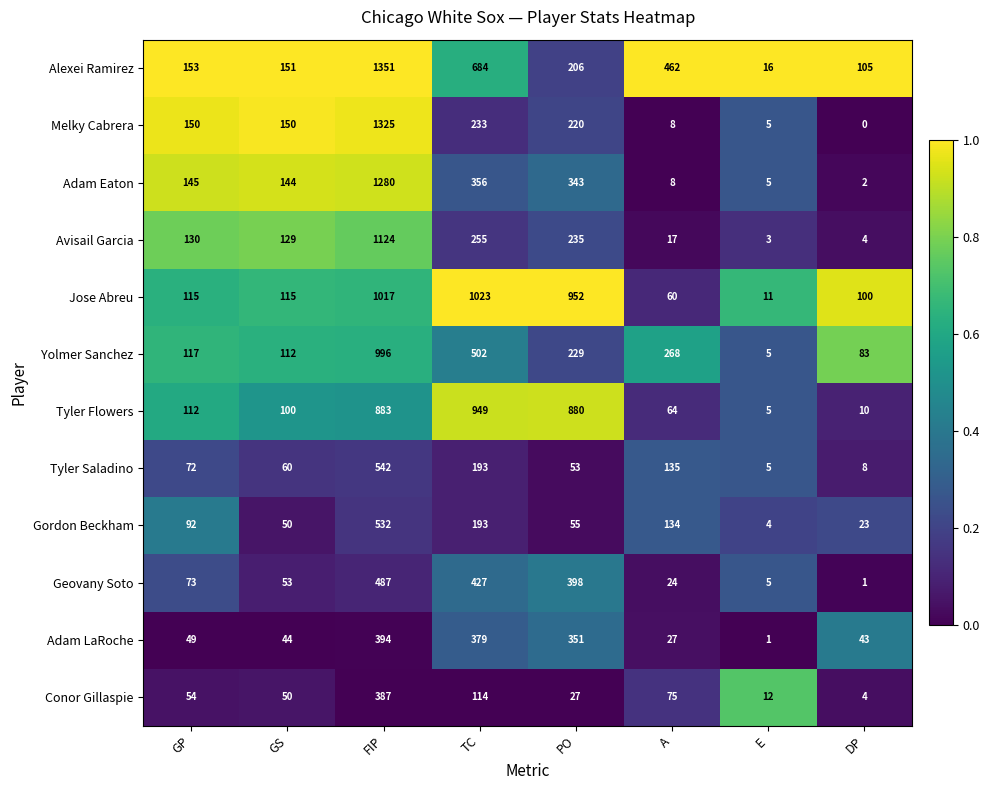

What is the total value across all series at GP?

1262